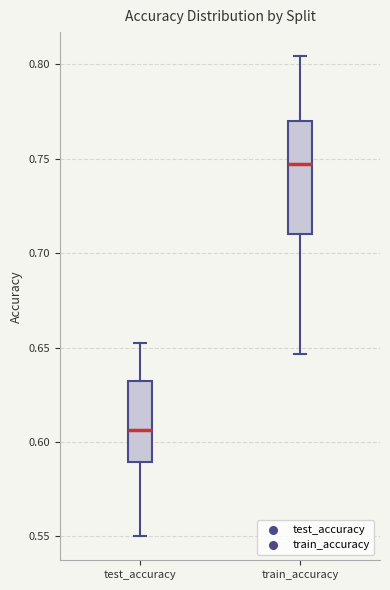

Comparing the boxes themselves (not the whiskers), which one is the tallest?

train_accuracy